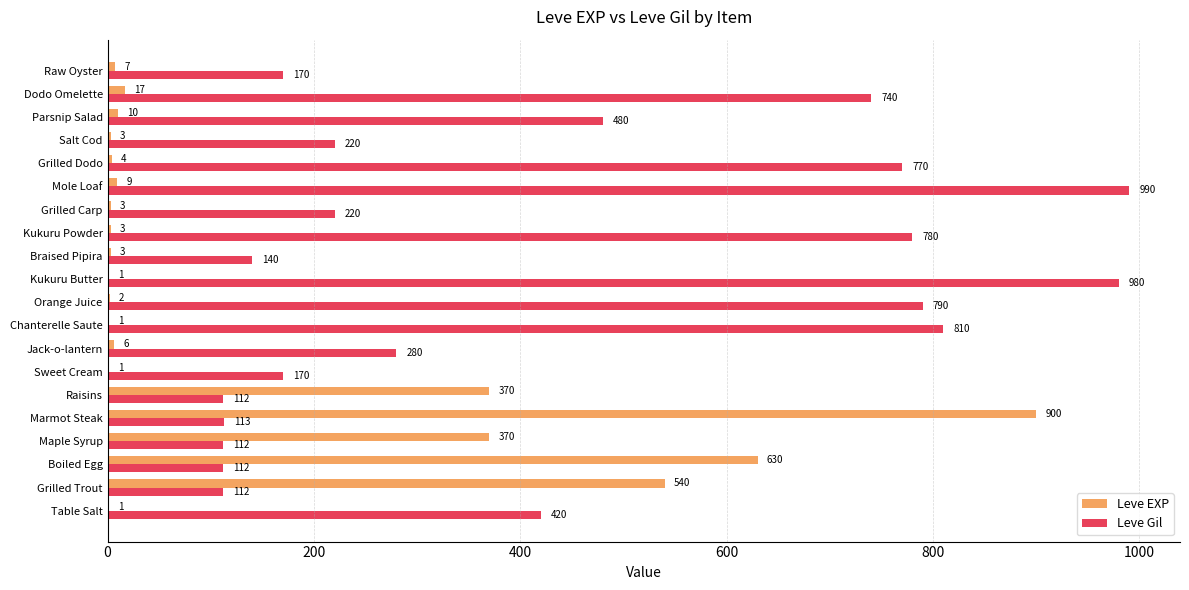

Which label corresponds to the largest value in the chart?

Mole Loaf